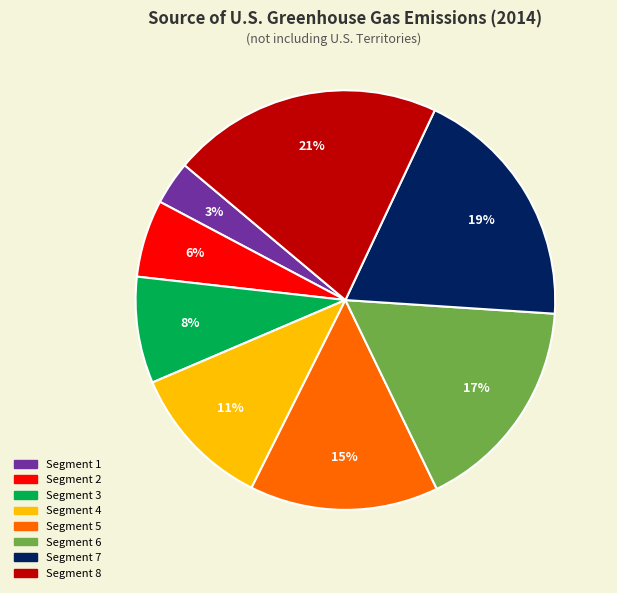

Does any single category account for the majority?

No